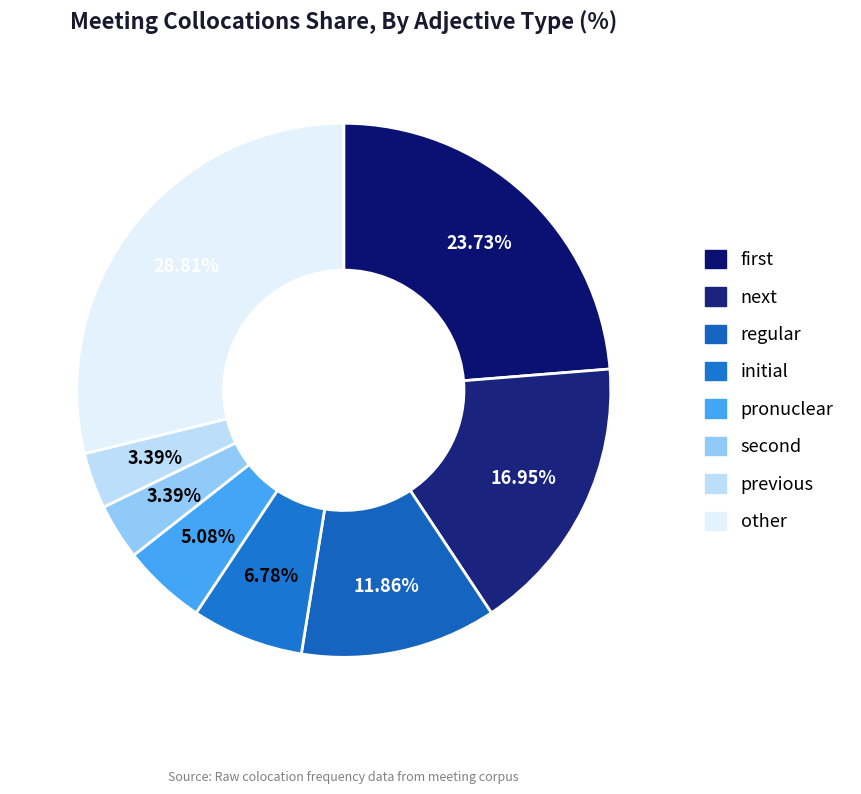

To the nearest percent, what is the difference between the largest and smallest slice percentages?

25%